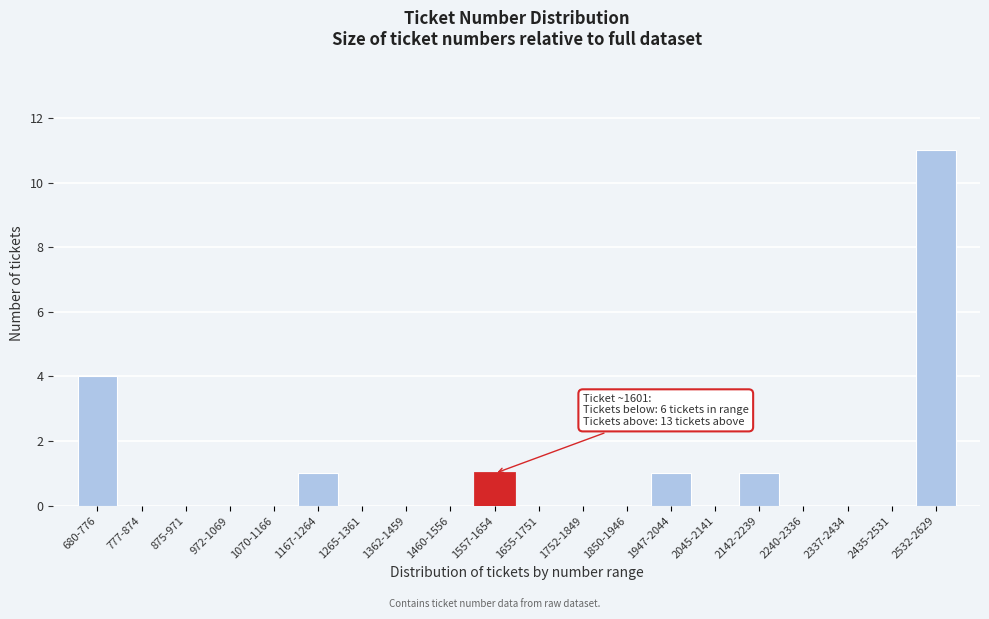

Reading left to right, extract all data points from this chart.

680-776=4	777-874=0	875-971=0	972-1069=0	1070-1166=0	1167-1264=1	1265-1361=0	1362-1459=0	1460-1556=0	1557-1654=1	1655-1751=0	1752-1849=0	1850-1946=0	1947-2044=1	2045-2141=0	2142-2239=1	2240-2336=0	2337-2434=0	2435-2531=0	2532-2629=11